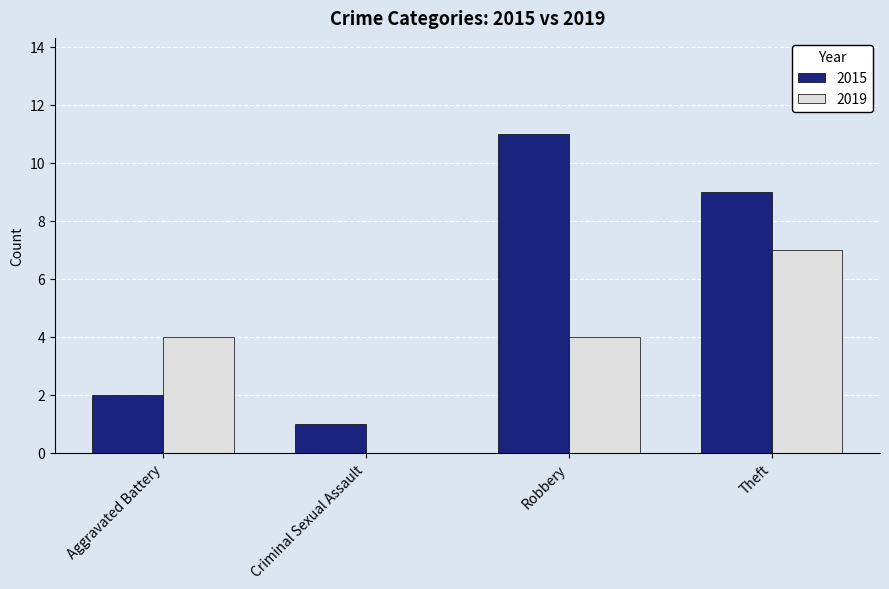

What is the sum of all 2015 values?

23